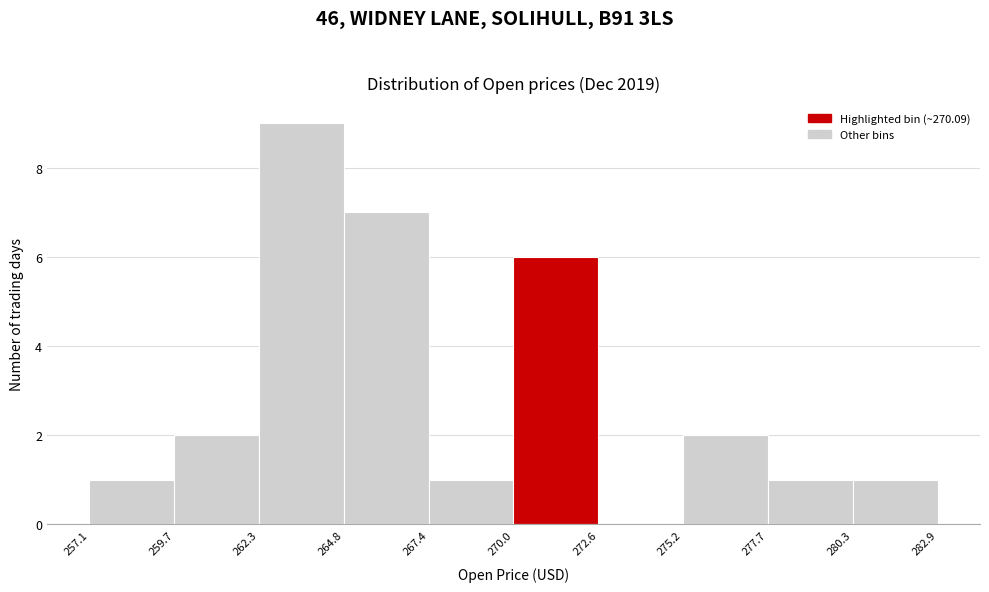

Reading left to right, transcribe this chart: for each bar, give the range it covers on the x-axis and its height. The values are not printed on the chart, so give them approximately, as read against the axis.

257.1 to 259.7: 1
259.7 to 262.3: 2
262.3 to 264.8: 9
264.8 to 267.4: 7
267.4 to 270.0: 1
270.0 to 272.6: 6
272.6 to 275.2: 0
275.2 to 277.7: 2
277.7 to 280.3: 1
280.3 to 282.9: 1